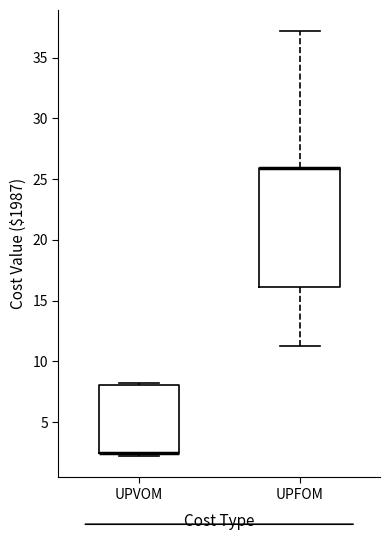

Where does the lower whisker of the box for UPFOM end on the y-axis? The values are not printed on the chart, so give them approximately, as read against the axis.

11.0